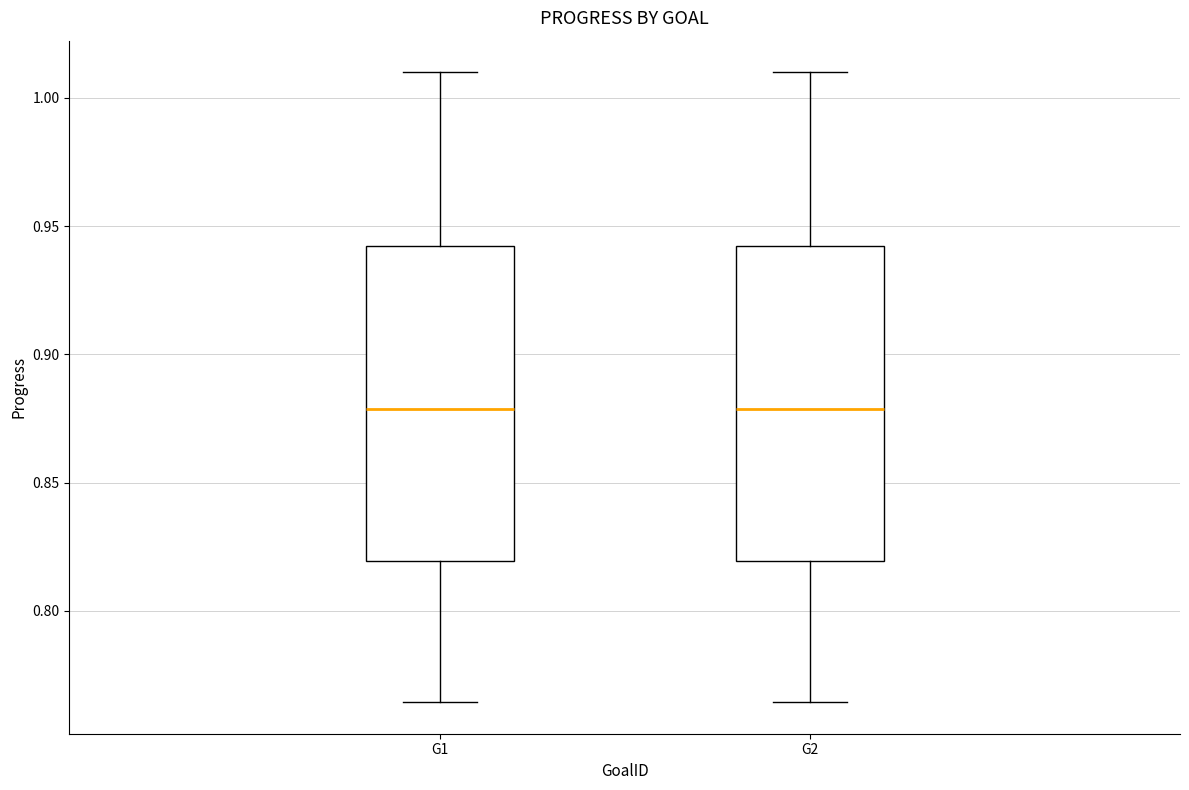

Reading left to right, read every box against the y-axis: the position of its median line, the range the box covers, and the ends of its whiskers. The values are not printed on the chart, so give them approximately, as read against the axis.

G1: median 0.880, box 0.820 to 0.940, whiskers 0.765 to 1.010
G2: median 0.880, box 0.820 to 0.940, whiskers 0.765 to 1.010